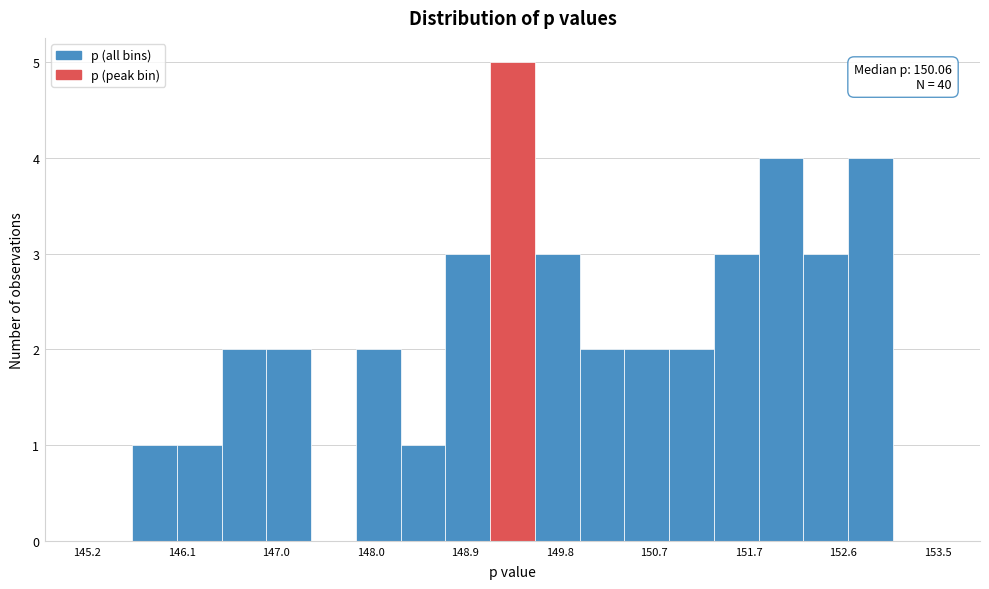

Which range on the x-axis has the tallest bar?

149.1 to 149.6